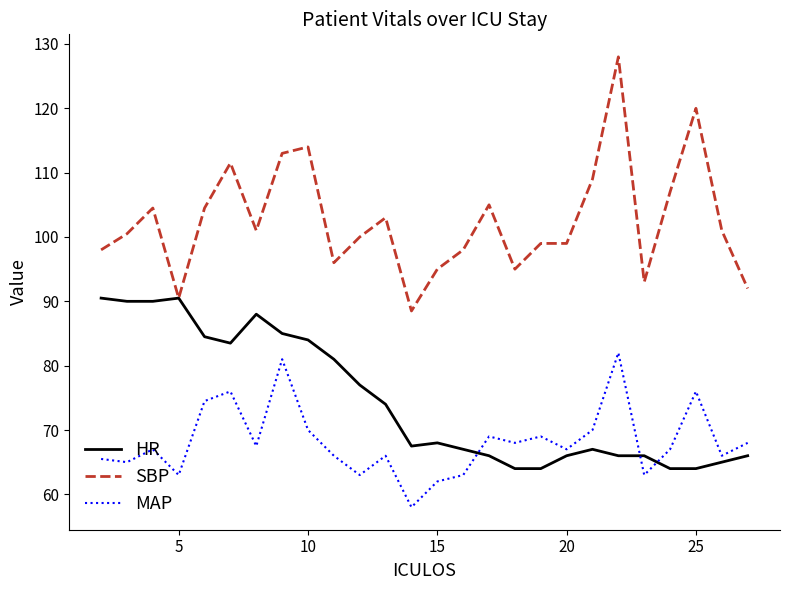

Which series has the widest spread of values?

SBP